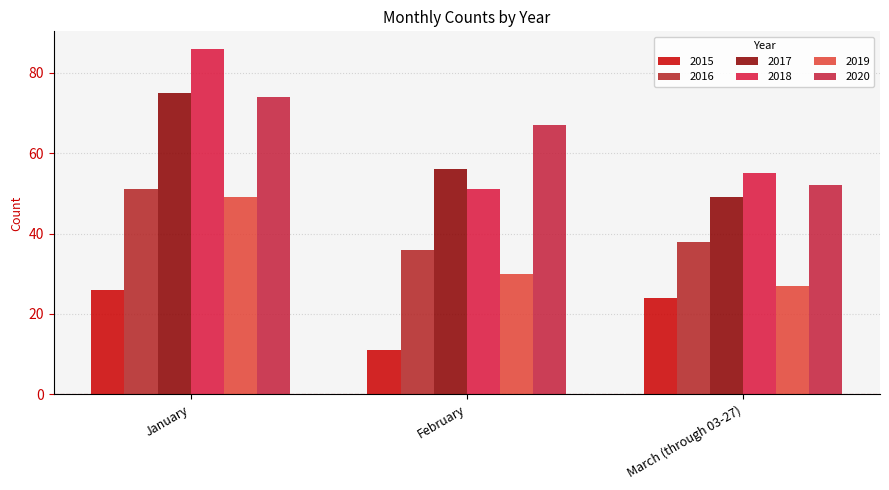

What is the difference between the highest and lowest values at March (through 03-27)?

31